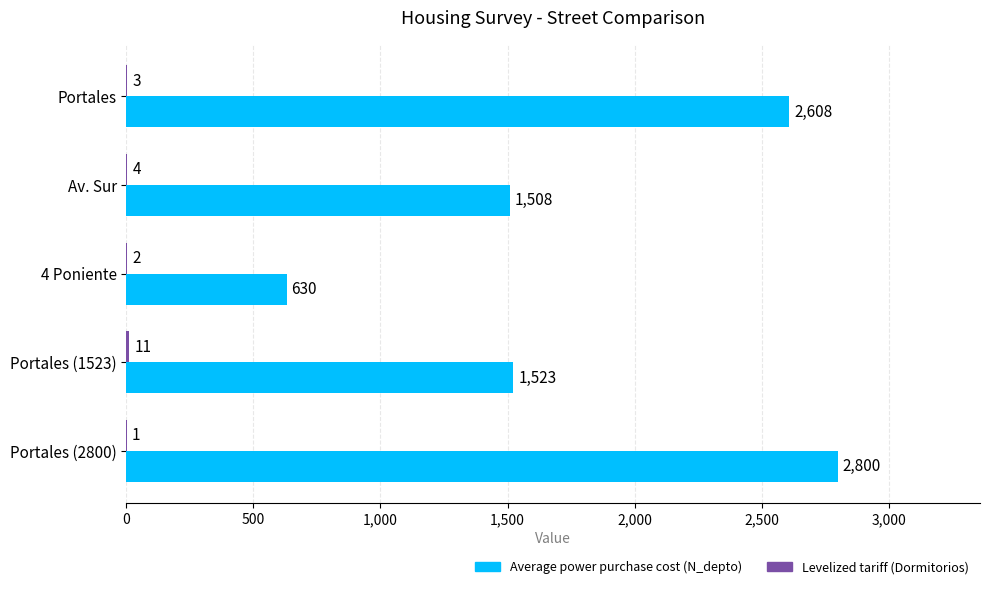

What is the total value across all series at Portales (1523)?

1534